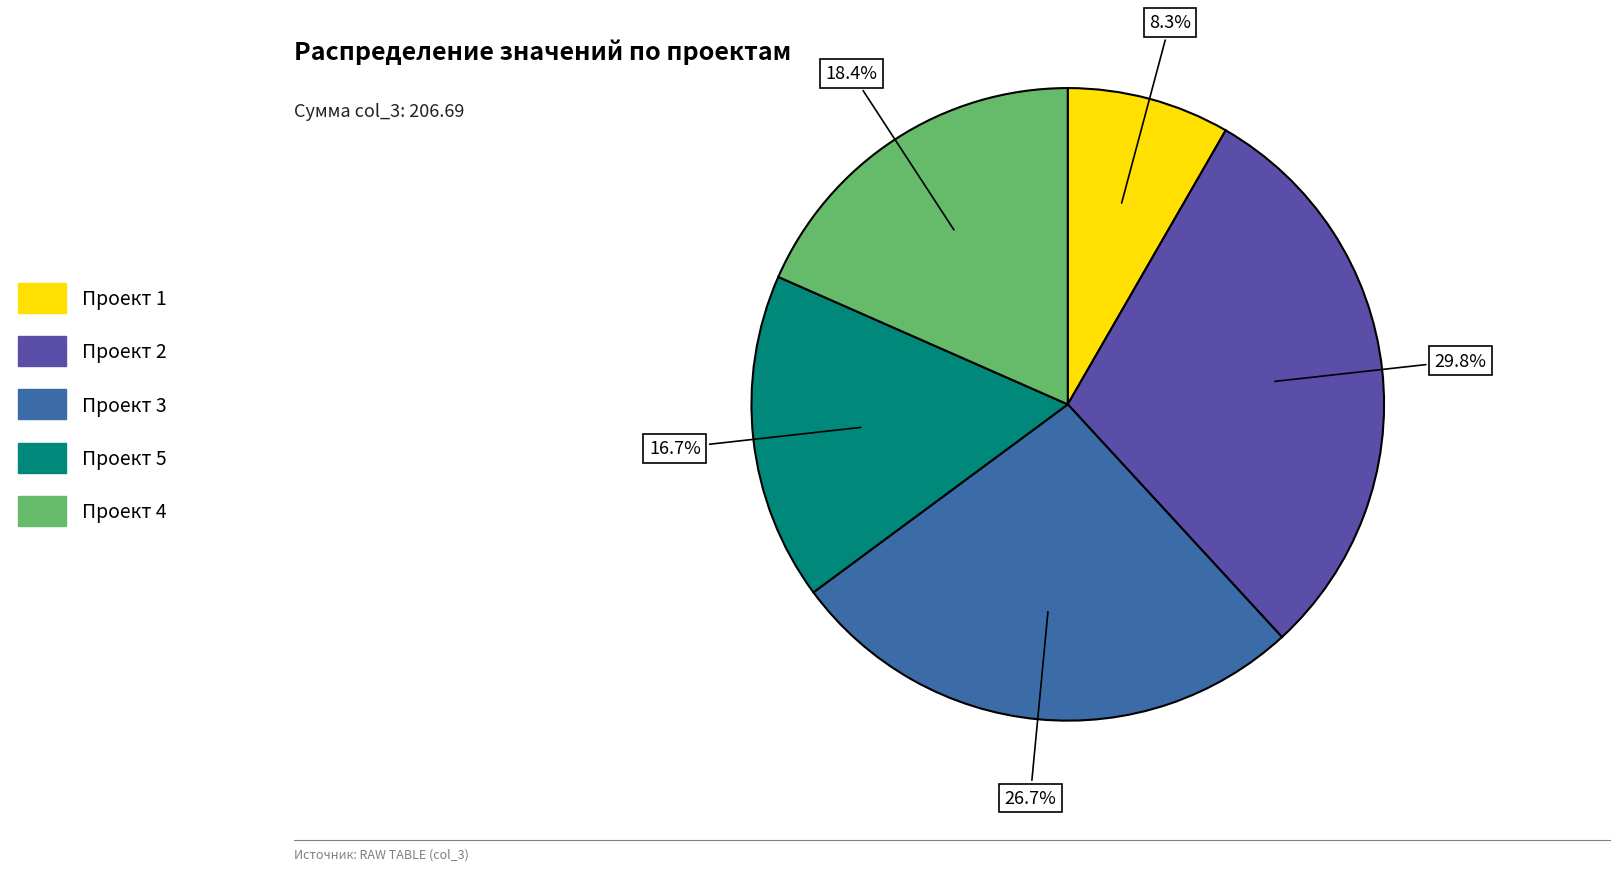

Does Проект 3 represent more than half of the total?

No